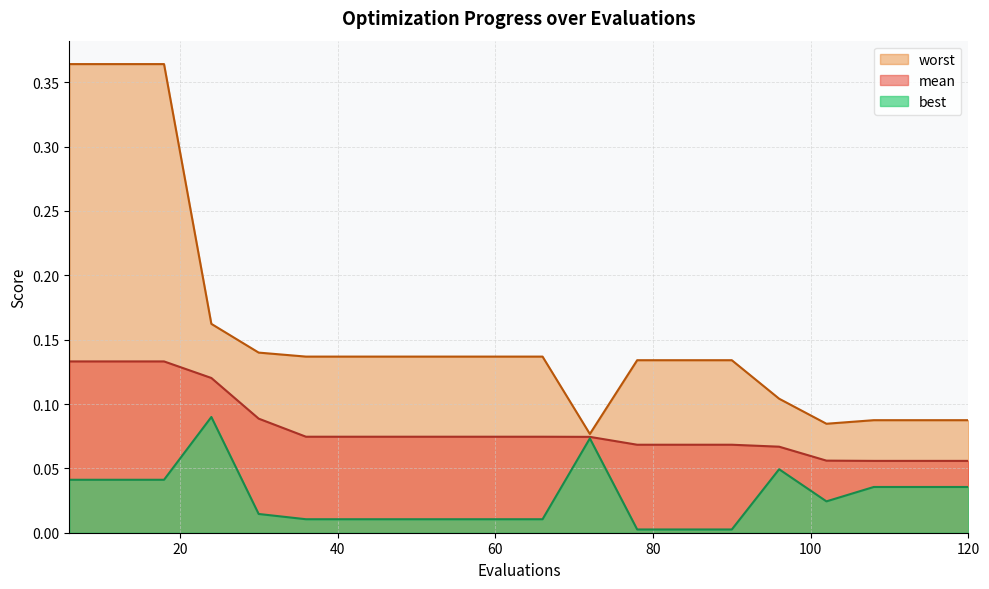

What is the spread (max minus min) of values at 48?

0.1